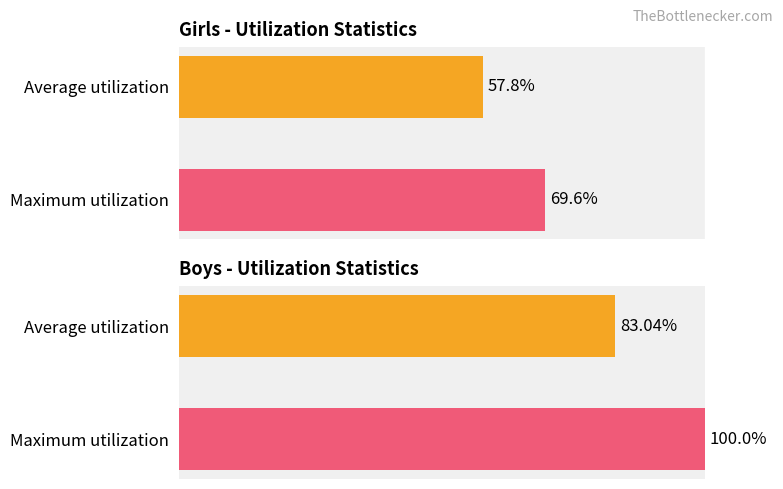

Rank the series at Average utilization from highest to lowest value.

Boys, Girls